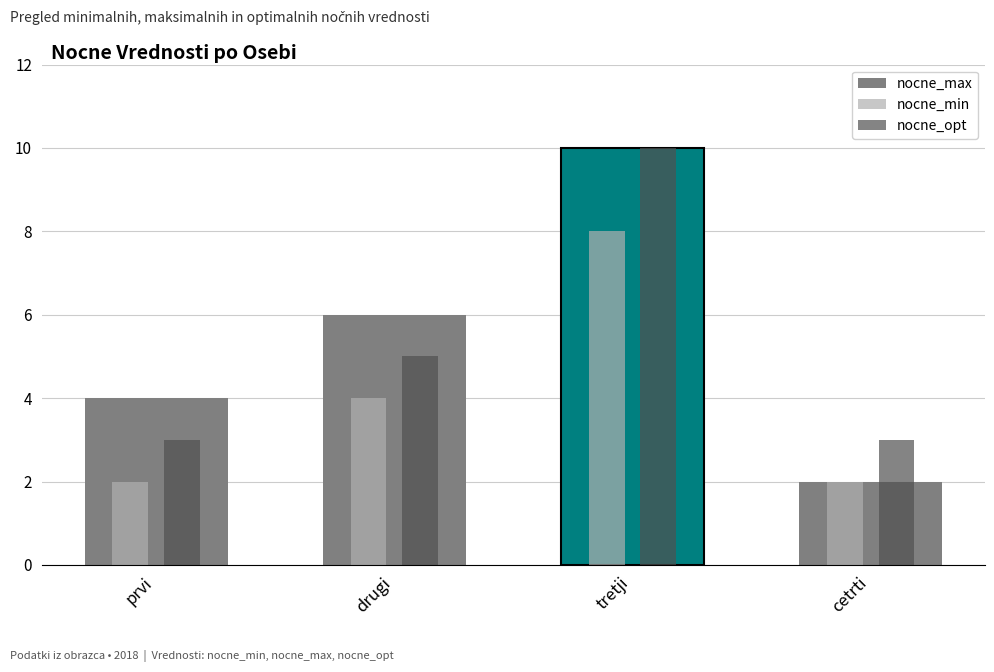

True or false: nocne_max has a value of 15 at tretji.

False